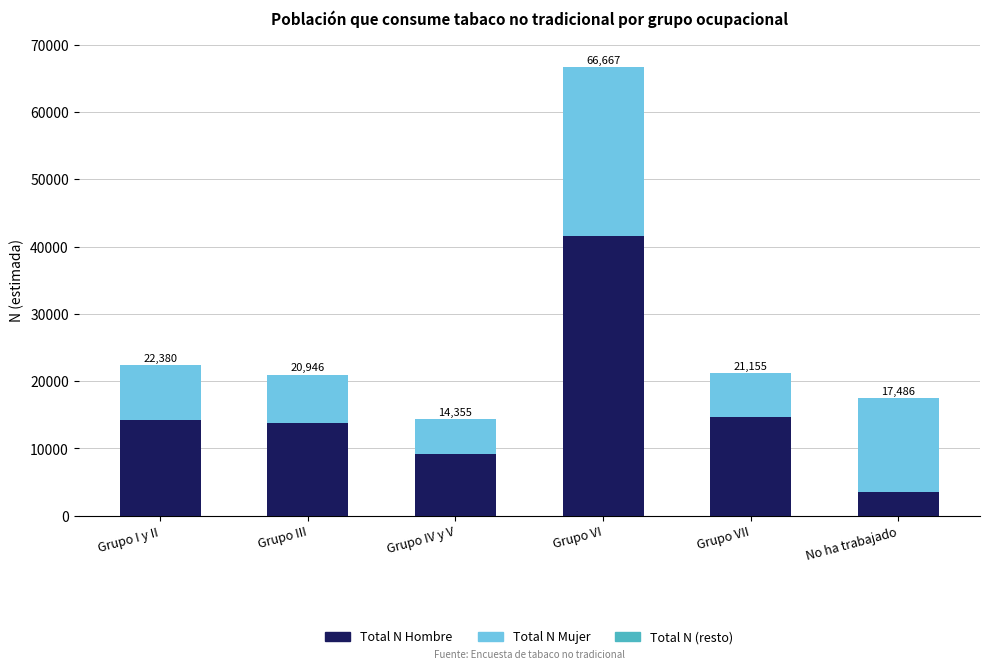

At which category is the sum across all series the highest?

Grupo VI